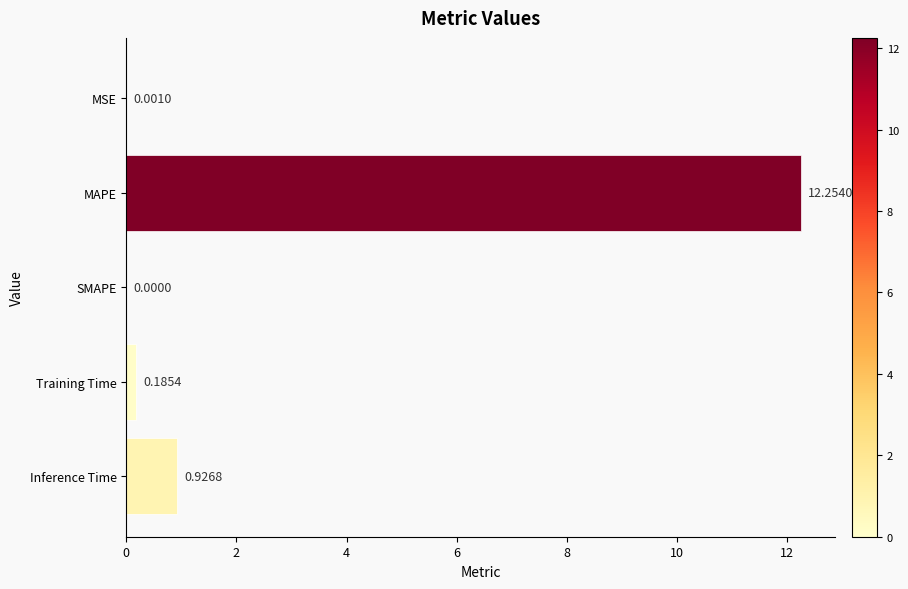

What is the change in value from MAPE to Inference Time?

-11.3